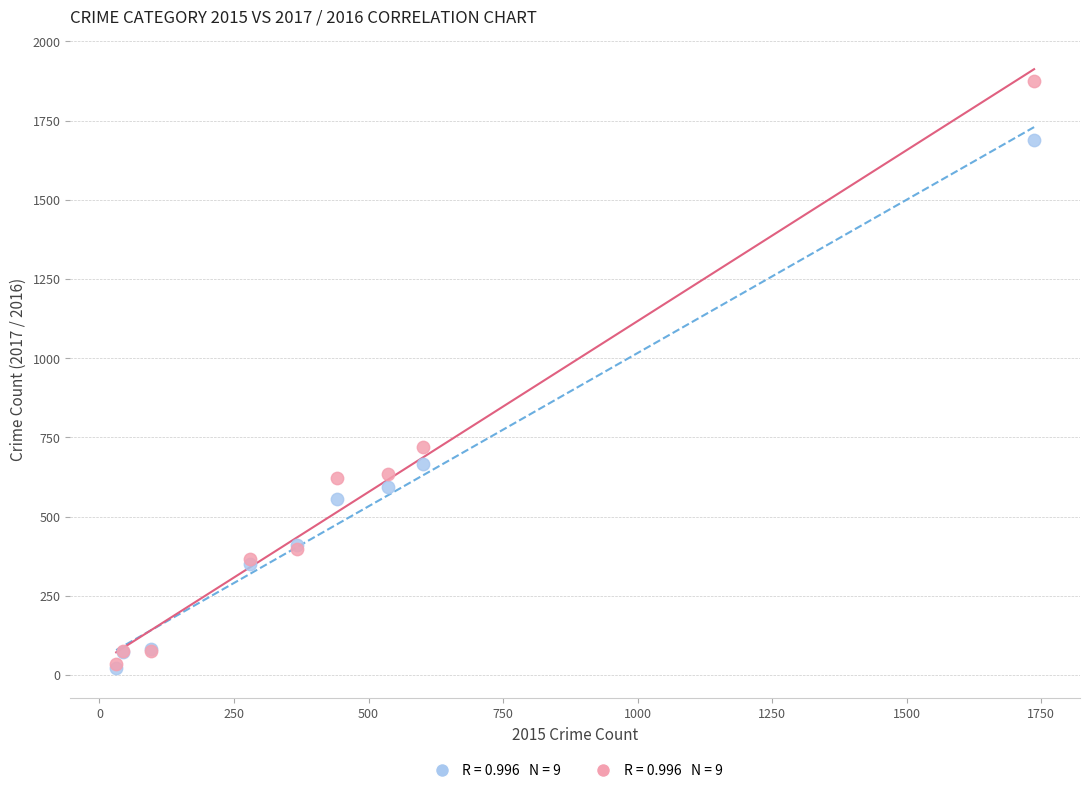

Across all series, what Y value is closest to 948?

720